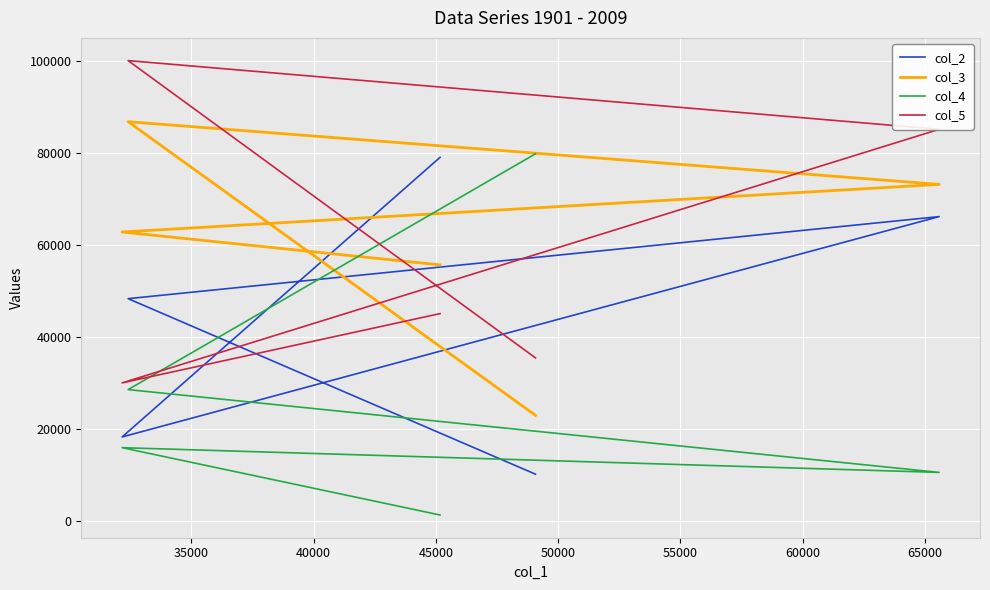

The value of col_2 at 45000 is 27539. True or false?

False